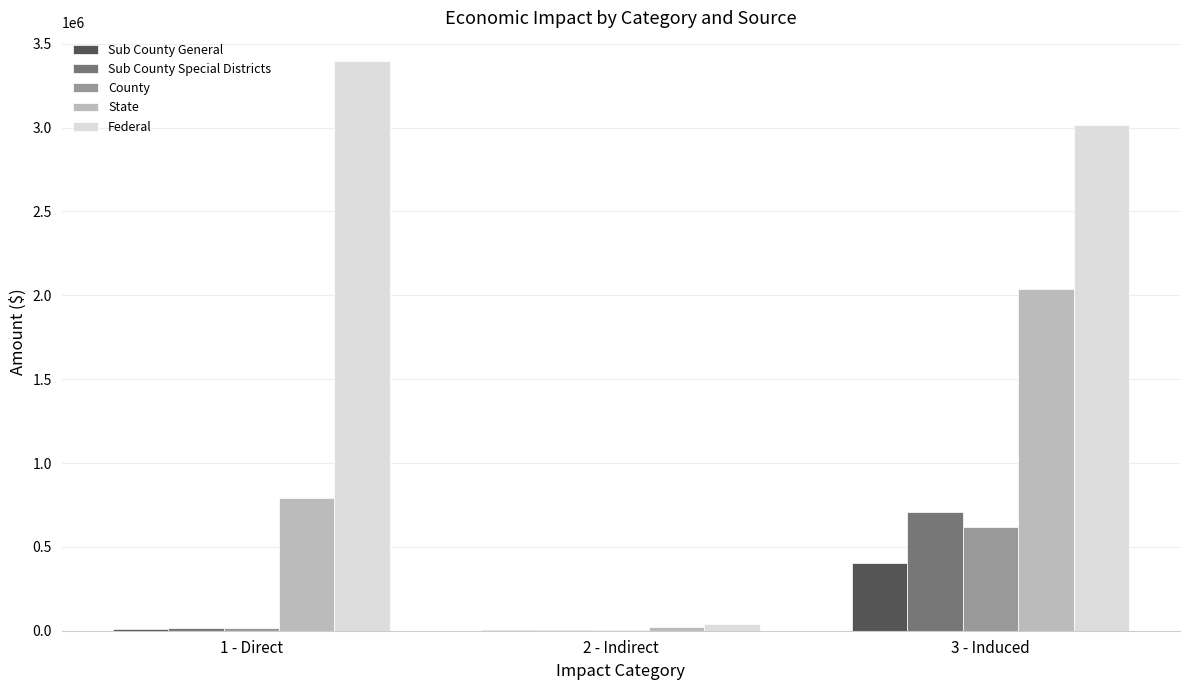

Which series changed the most between 2 - Indirect and 3 - Induced?

Federal